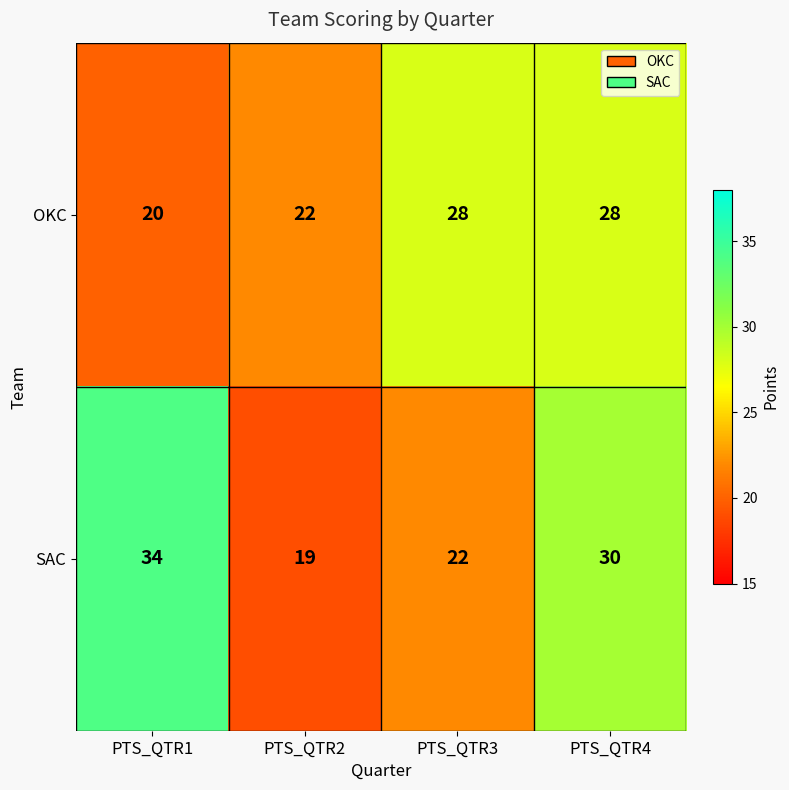

What is the spread (max minus min) of values at PTS_QTR4?

2